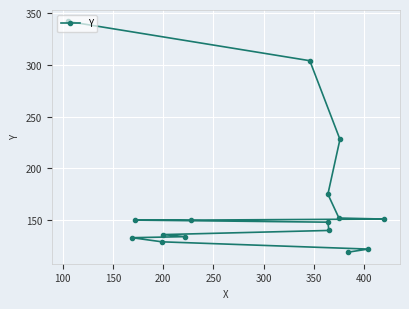

The value at 200 is 175. True or false?

False